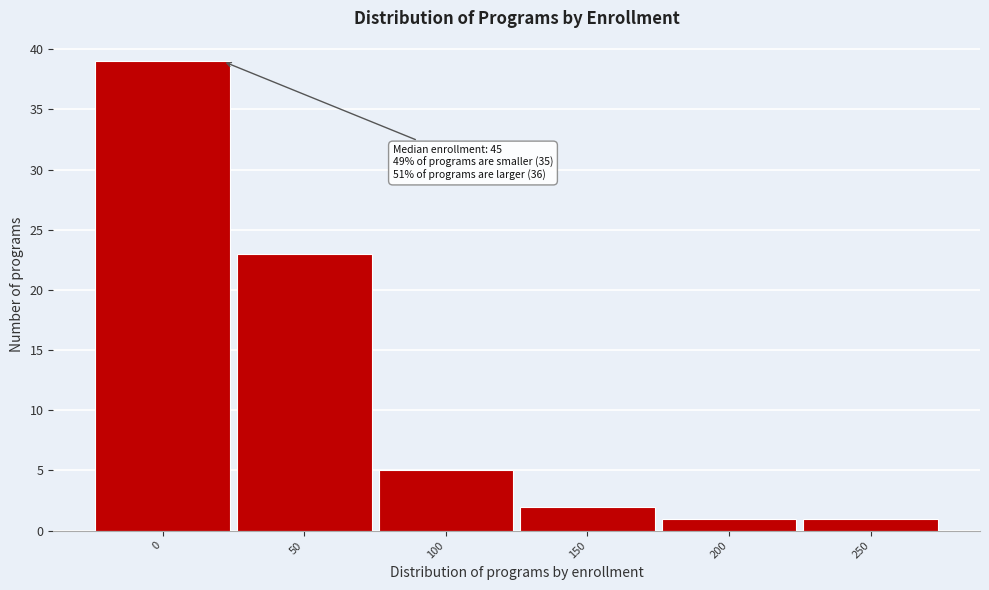

Reading left to right, what are all the values shown in this chart?

0=39	50=23	100=5	150=2	200=1	250=1